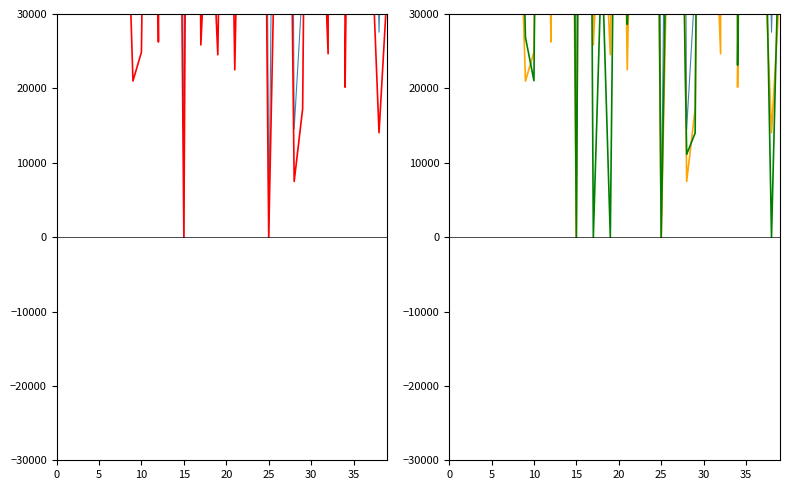

True or false: ALL SEXES (URBAN) has a value of 4796292 at 33.

False